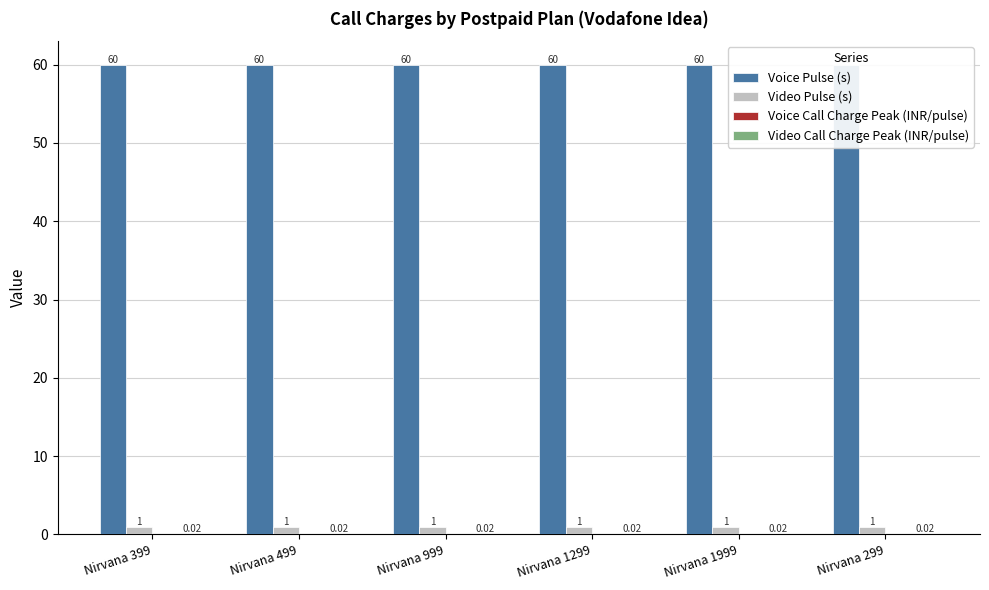

List the labels in order of Video Call Charge Peak (INR/pulse) value, largest first.

Nirvana 399, Nirvana 499, Nirvana 999, Nirvana 1299, Nirvana 1999, Nirvana 299